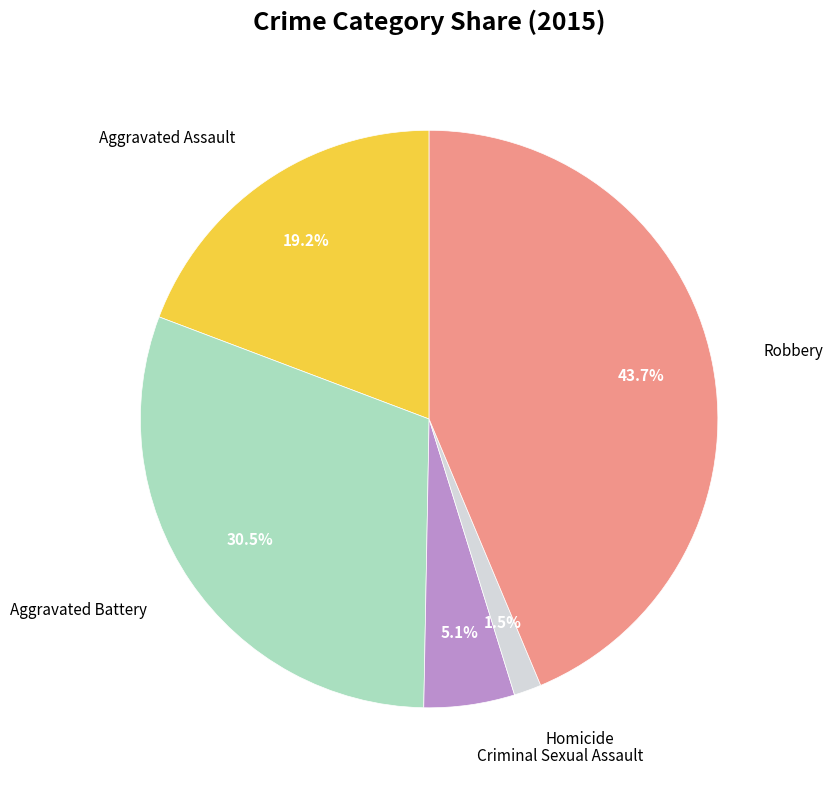

To the nearest percent, what is the average slice percentage?

20%